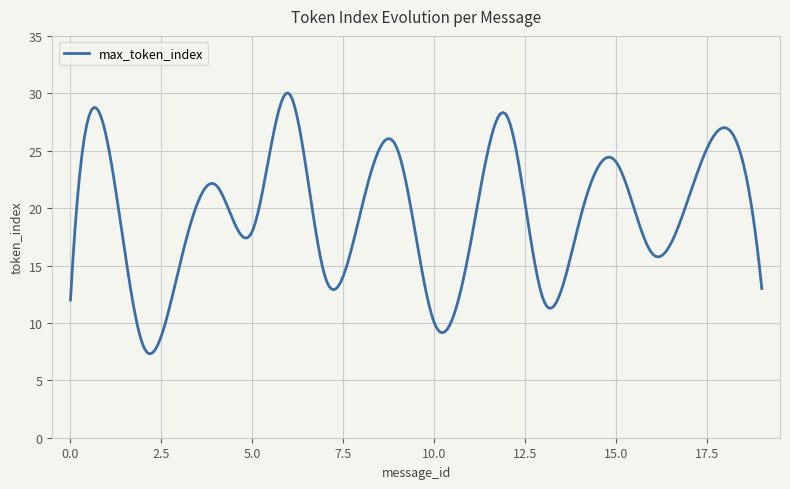

What is the greatest value displayed?

30.0